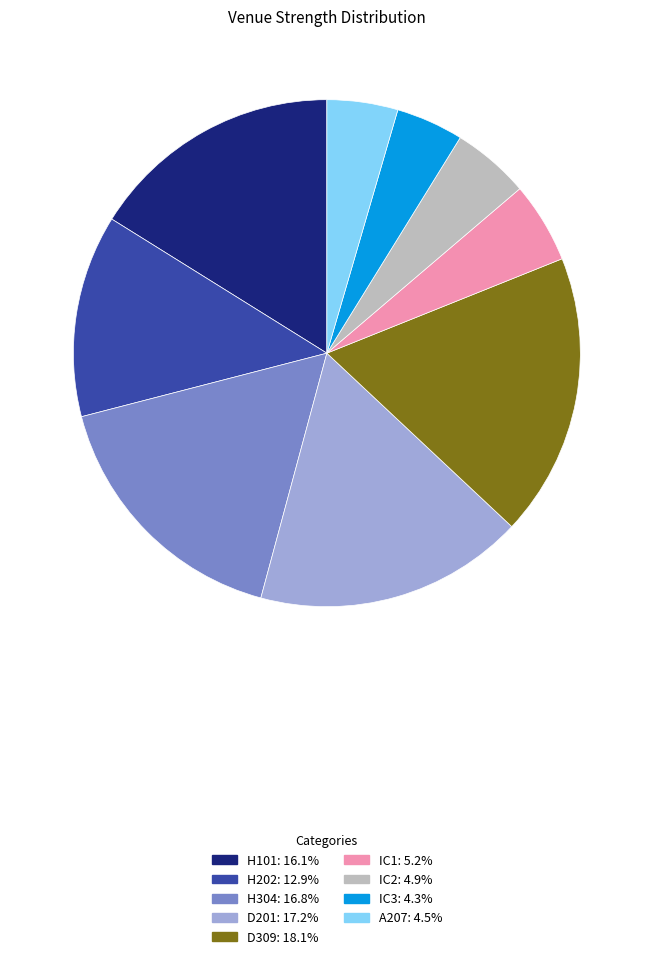

Combined, do H101 and D309 account for over 50%?

No